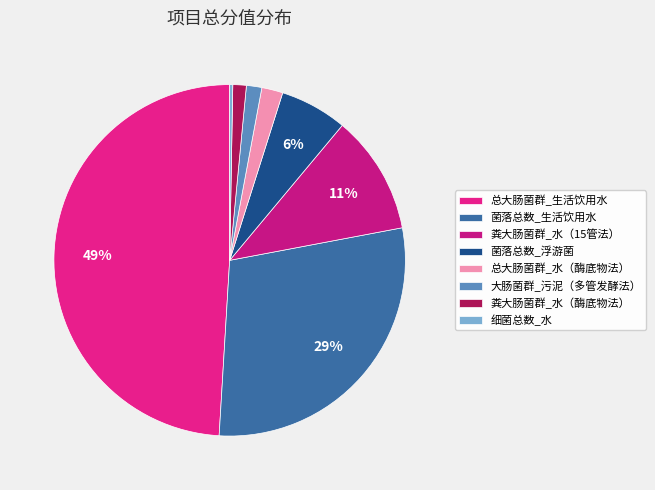

What is the largest slice in the pie chart?

总大肠菌群_生活饮用水